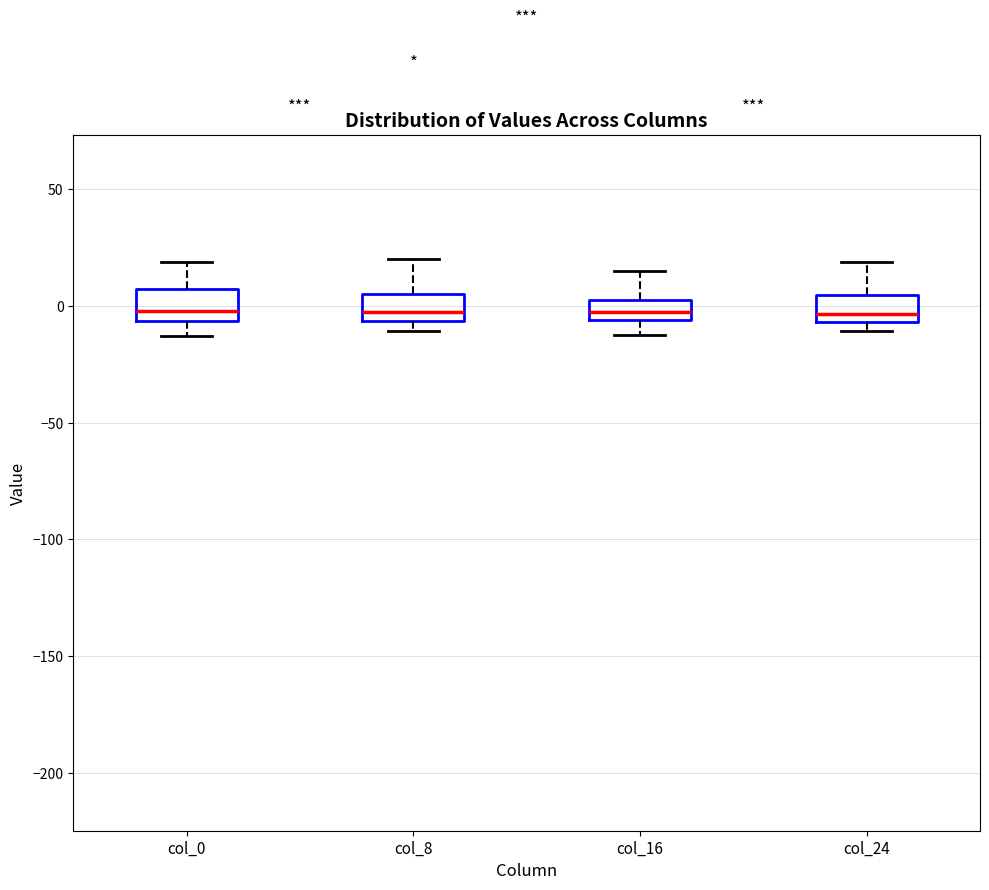

Reading left to right, transcribe this box plot: for each box, give where its median line is, the range the box spans, and where its two whiskers end, as read against the y-axis. The values are not printed on the chart, so give them approximately, as read against the axis.

col_0: median 0, box -5 to 5, whiskers -15 to 20
col_8: median 0, box -5 to 5, whiskers -10 to 20
col_16: median -5 (inside the box), box -5 to 0, whiskers -10 to 15
col_24: median -5 (just above the box's lower edge), box -5 to 5, whiskers -10 to 20